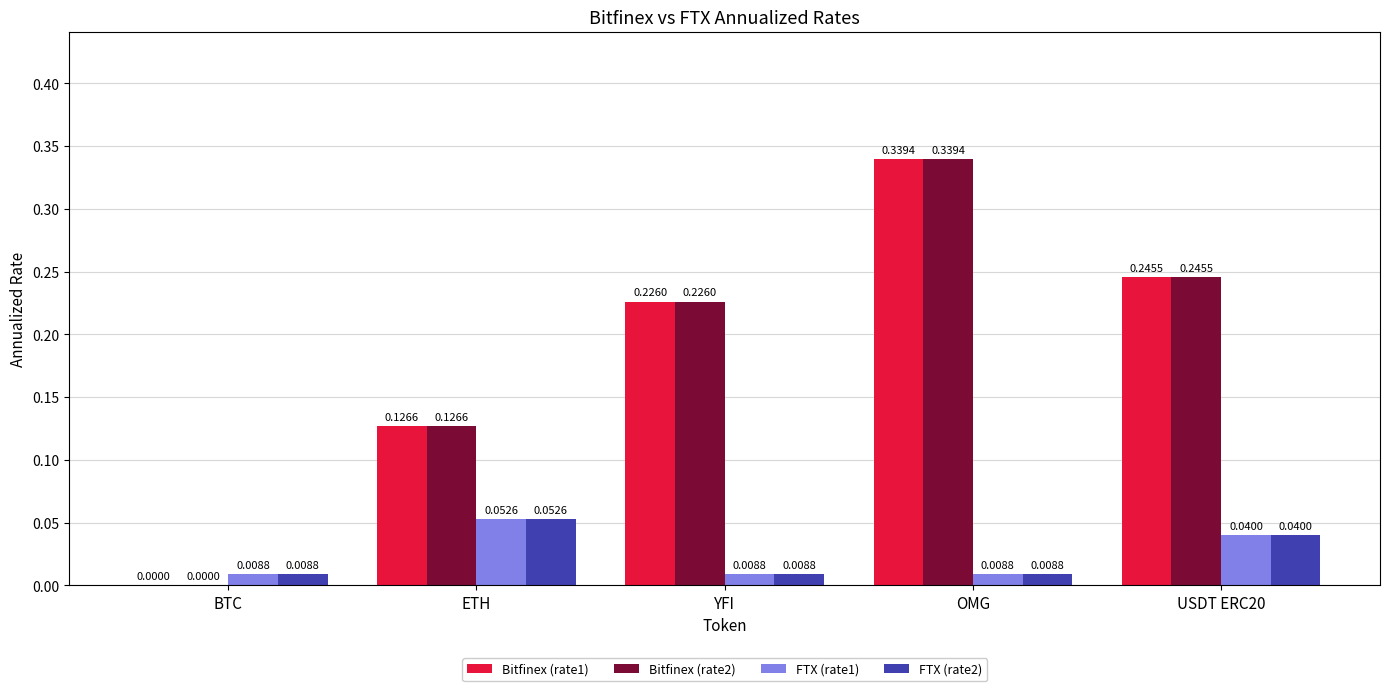

True or false: Bitfinex (rate2) has a value of 0.0 at BTC.

True